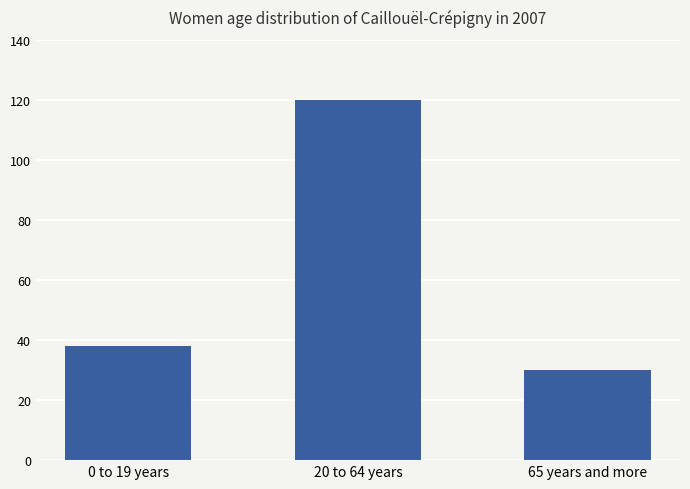

List the labels in order of value, smallest first.

65 years and more, 0 to 19 years, 20 to 64 years